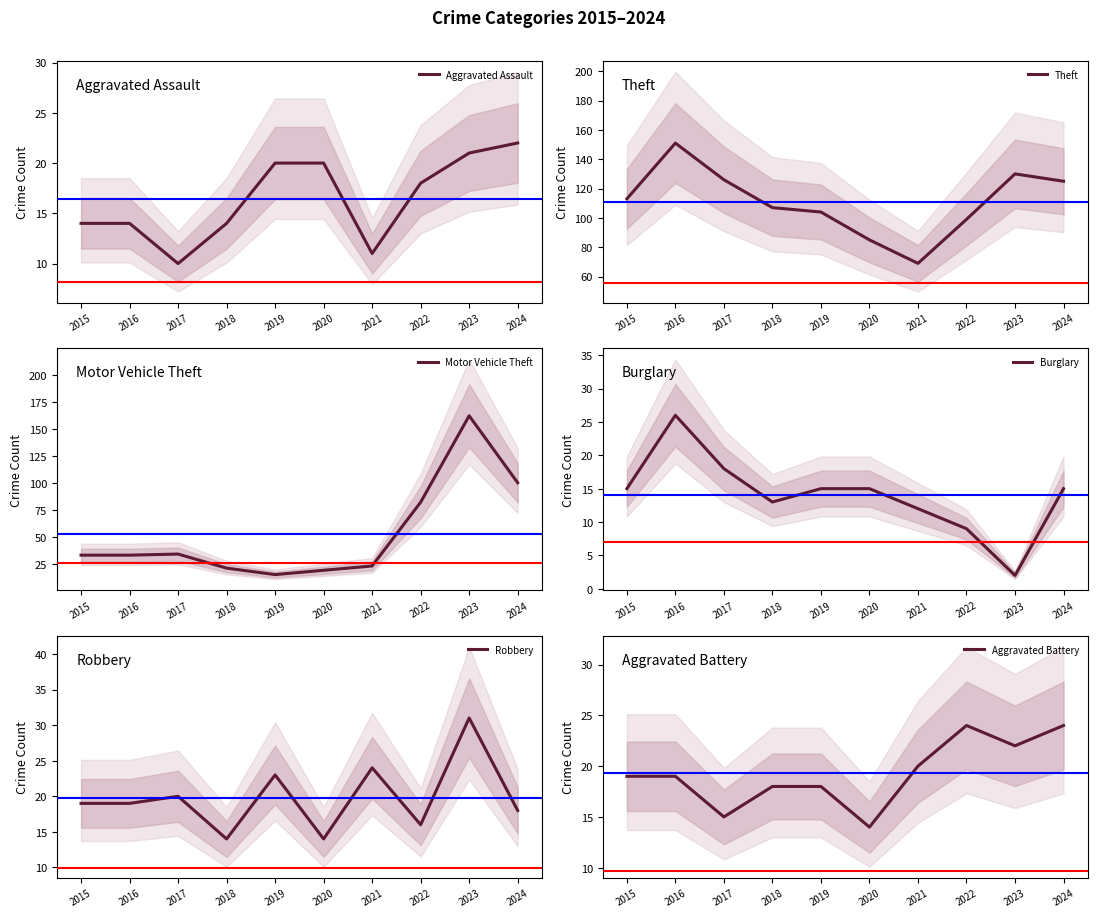

True or false: Theft and Burglary intersect in this chart.

False